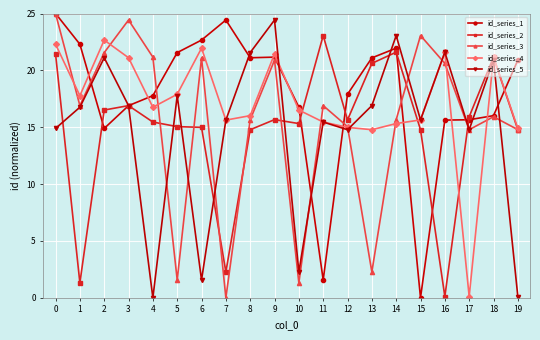

What is the approximate value of id_series_4 at 5?

17.9